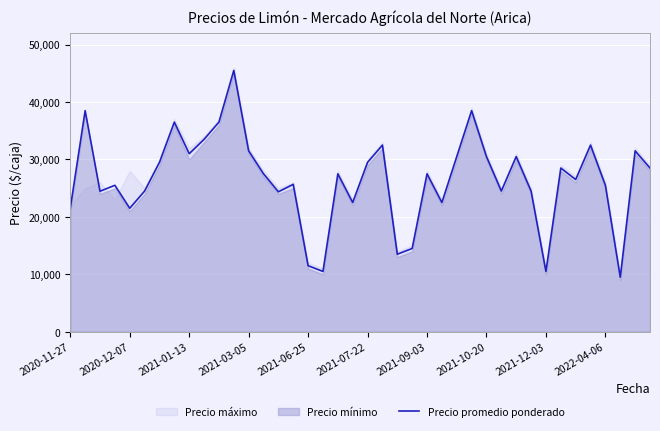

What is the value of the 8th point from the left?

36500